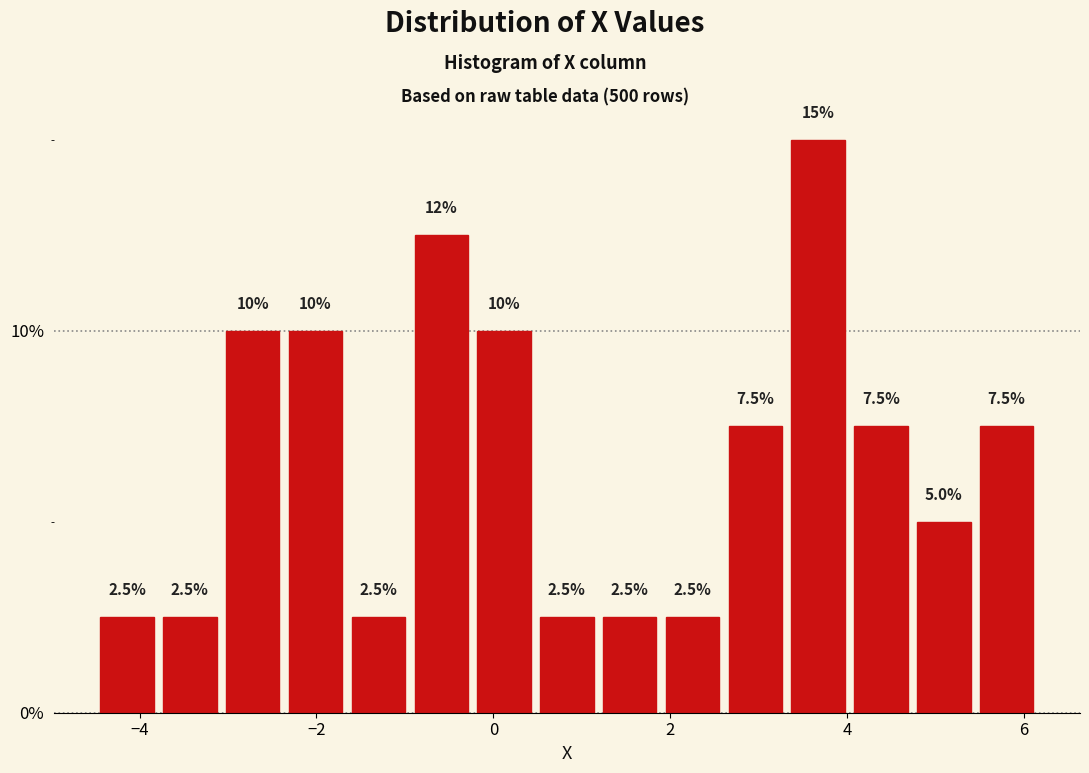

Read against the x-axis, roughly where is the centre of the tallest bar?

3.6